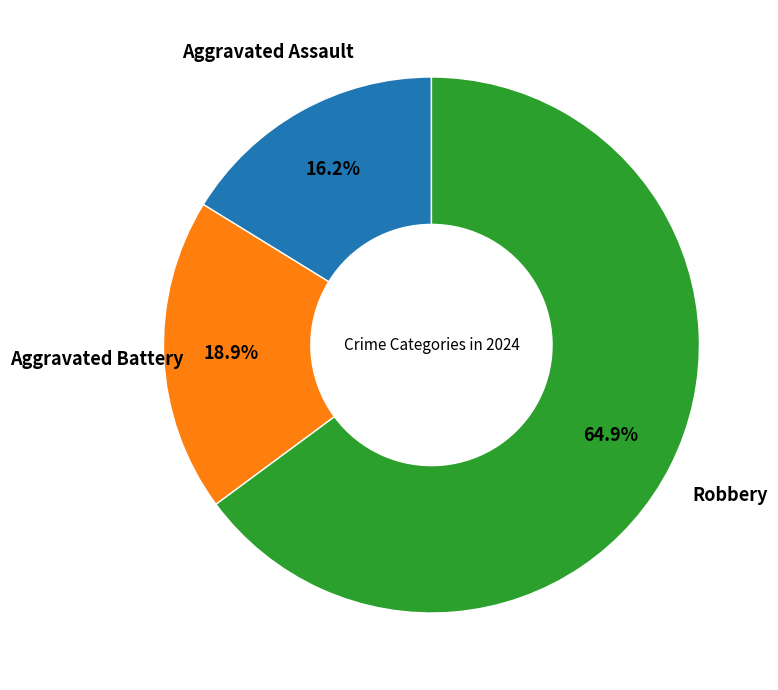

Count the number of slices in the pie.

3